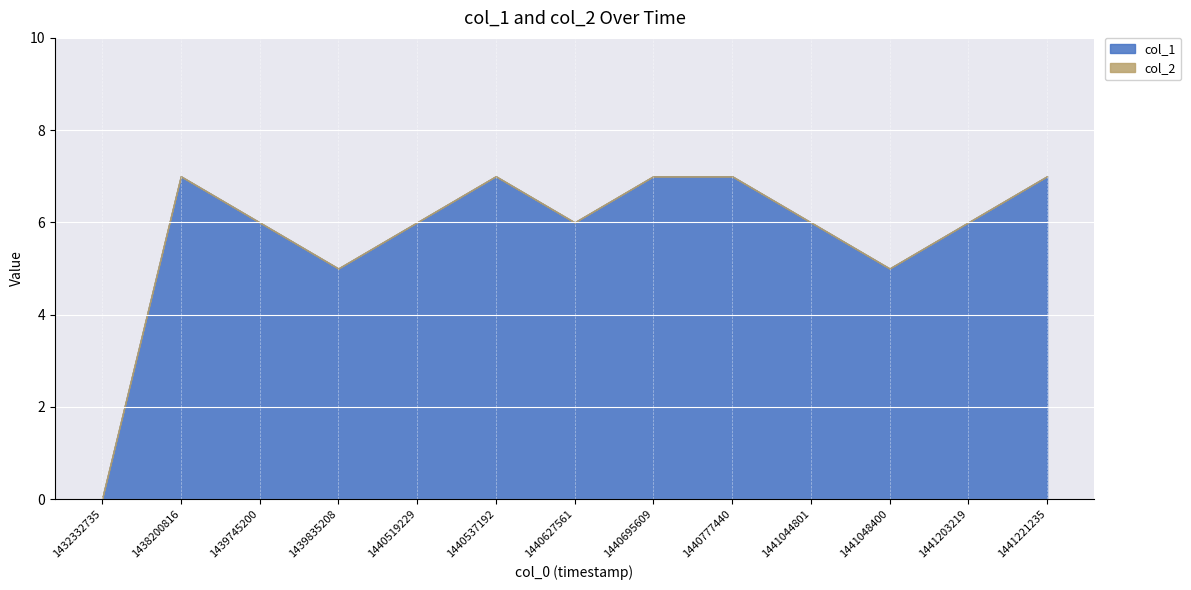

Which series has the widest spread of values?

col_1